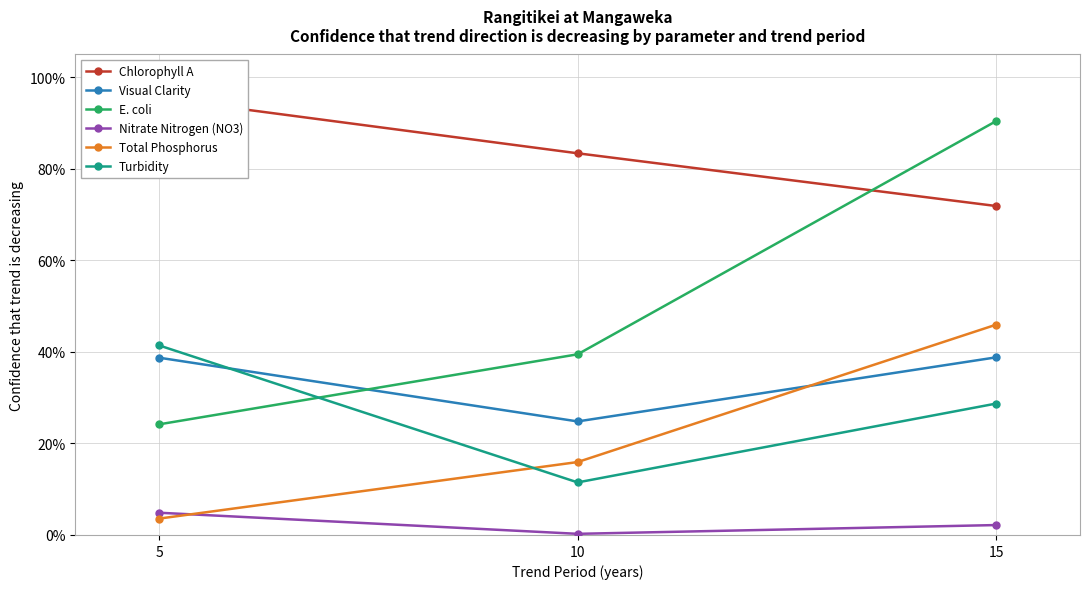

Reading left to right, extract all data points from this chart.

Chlorophyll A: 1.0	0.8	0.7
Visual Clarity: 0.4	0.2	0.4
E. coli: 0.2	0.4	0.9
Nitrate Nitrogen (NO3): 0.0	0.0	0.0
Total Phosphorus: 0.0	0.2	0.5
Turbidity: 0.4	0.1	0.3